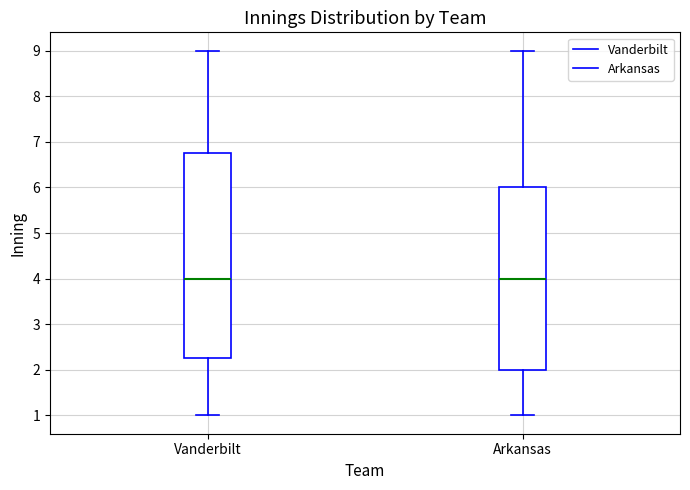

Reading left to right, transcribe this box plot: for each box, give where its median line is, the range the box spans, and where its two whiskers end, as read against the y-axis. The values are not printed on the chart, so give them approximately, as read against the axis.

Vanderbilt: median 4.0, box 2.3 to 6.8, whiskers 1.0 to 9.0
Arkansas: median 4.0, box 2.0 to 6.0, whiskers 1.0 to 9.0